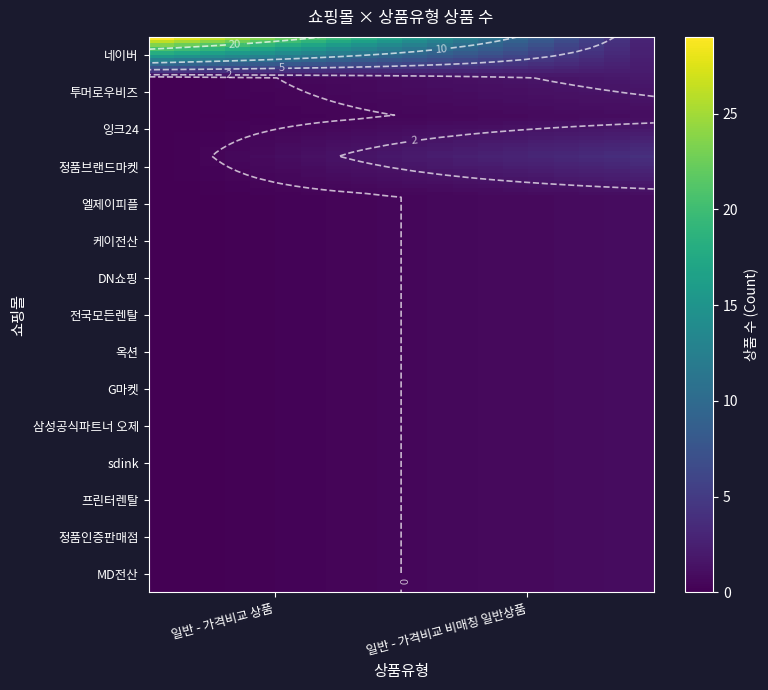

What is the total value across all series at 일반 - 가격비교 상품?

29